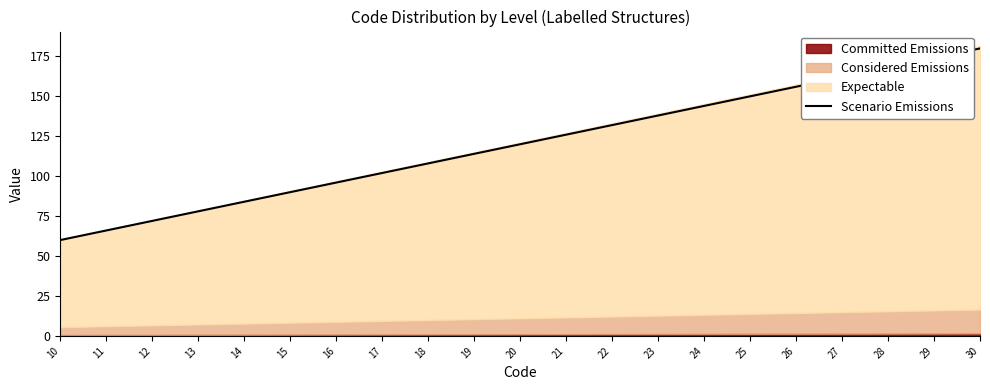

What is the change in value from 26 to 29?

+18